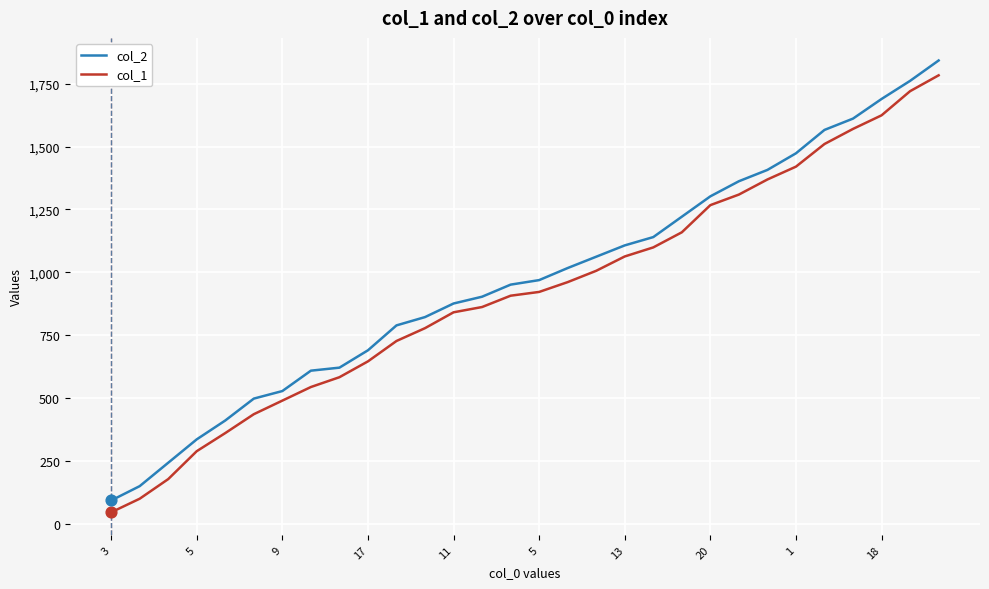

What is the highest value of the col_2 series?

1842